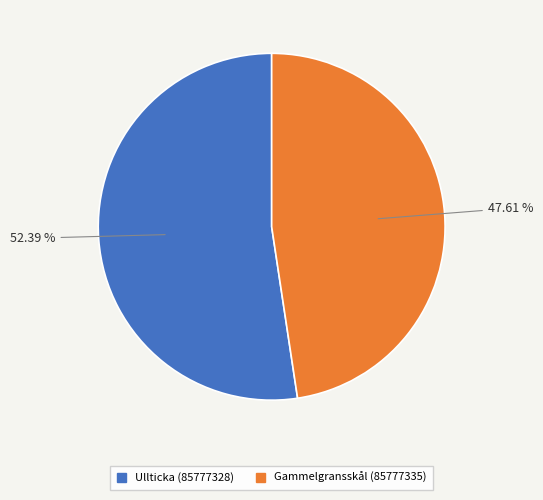

Which slice represents more than half of the pie?

Ullticka (85777328)